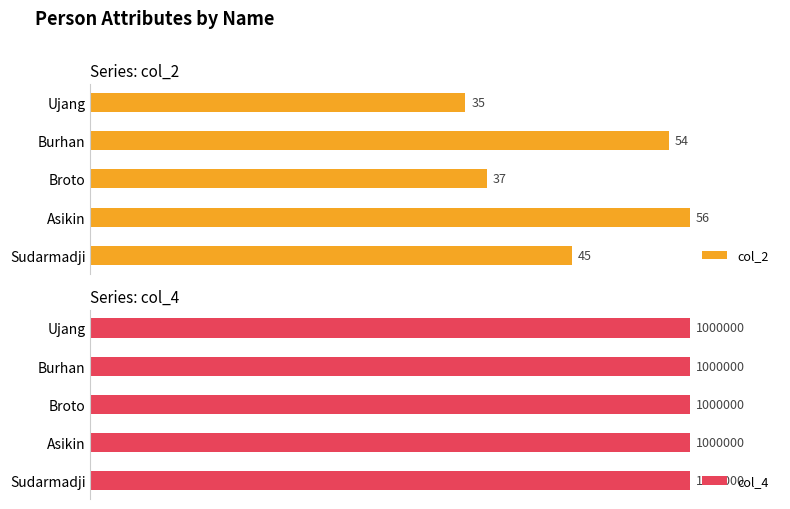

The value of col_2 at 2 is 37.0. True or false?

True